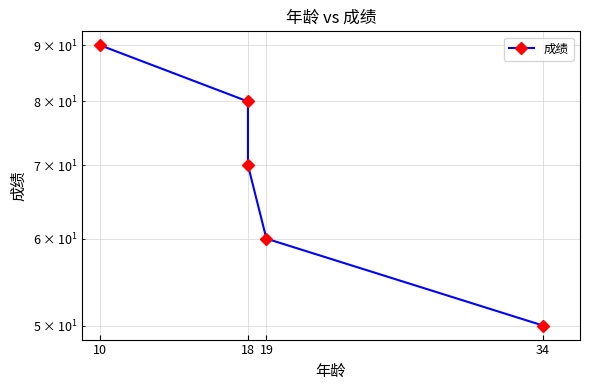

Is it true that the value at 34 is 75?

False